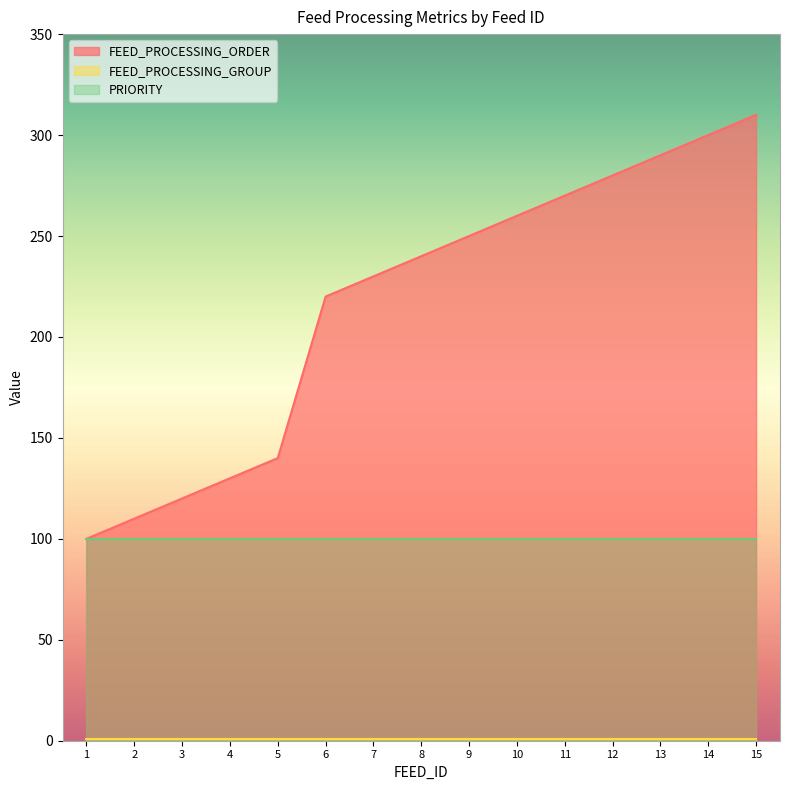

How many lines are shown in the chart?

3